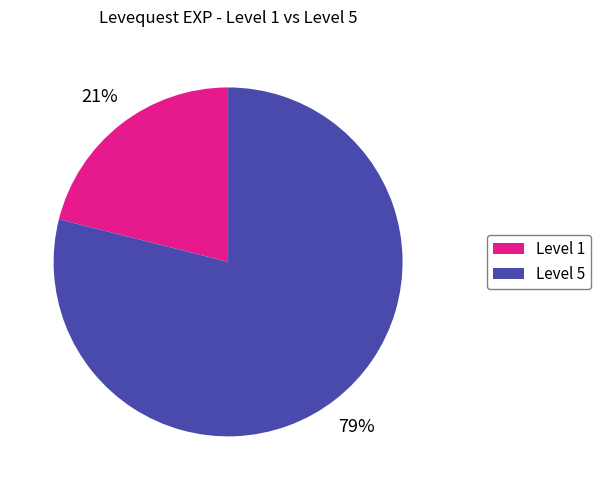

To the nearest percent, what is the average slice percentage?

50%